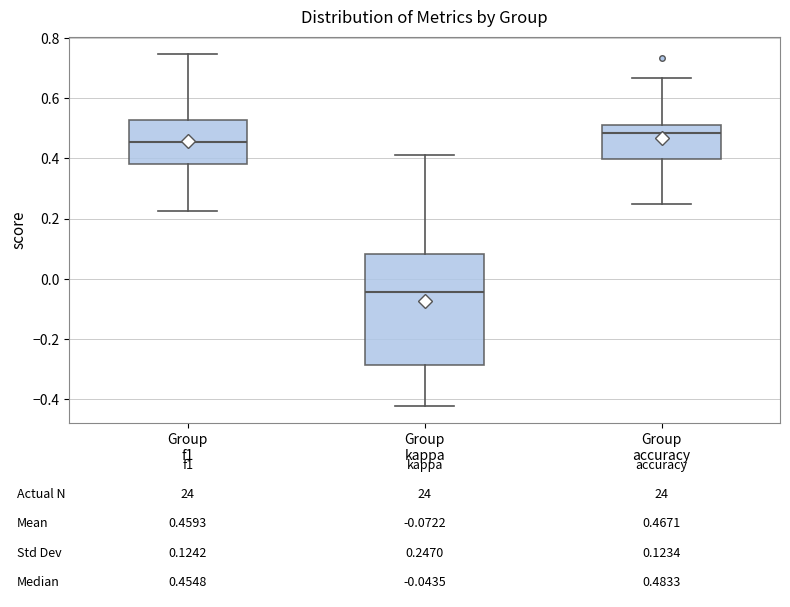

Which box's median line is the highest?

Group accuracy